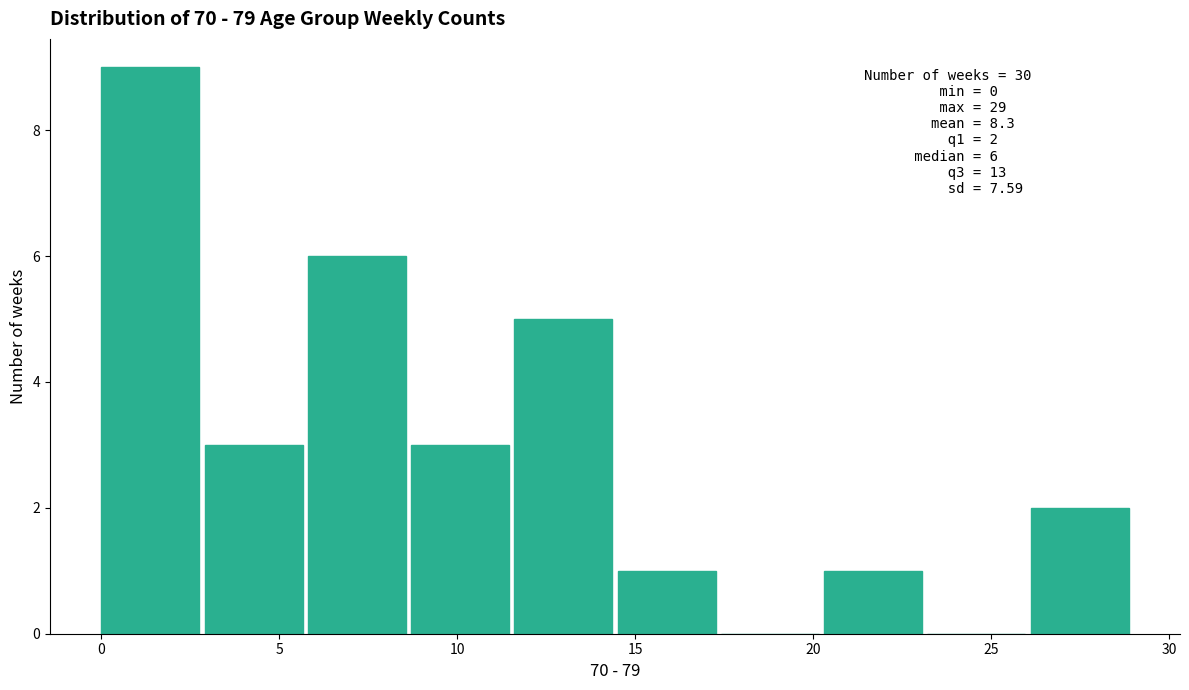

Which range on the x-axis has the tallest bar?

0.0 to 2.9